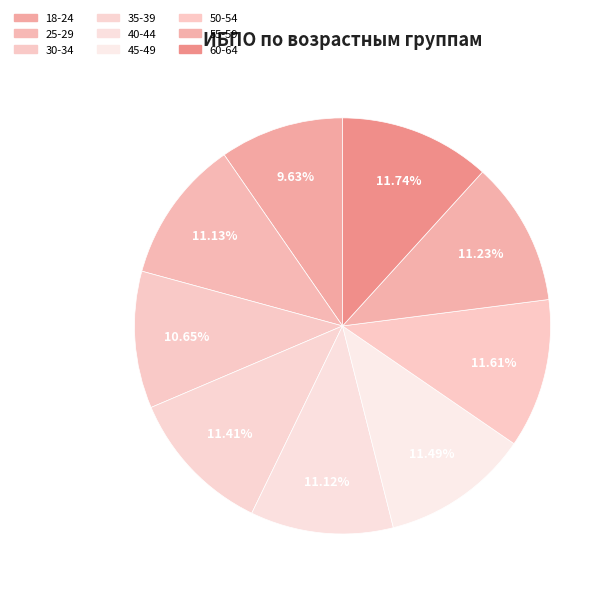

Count the number of slices in the pie.

9